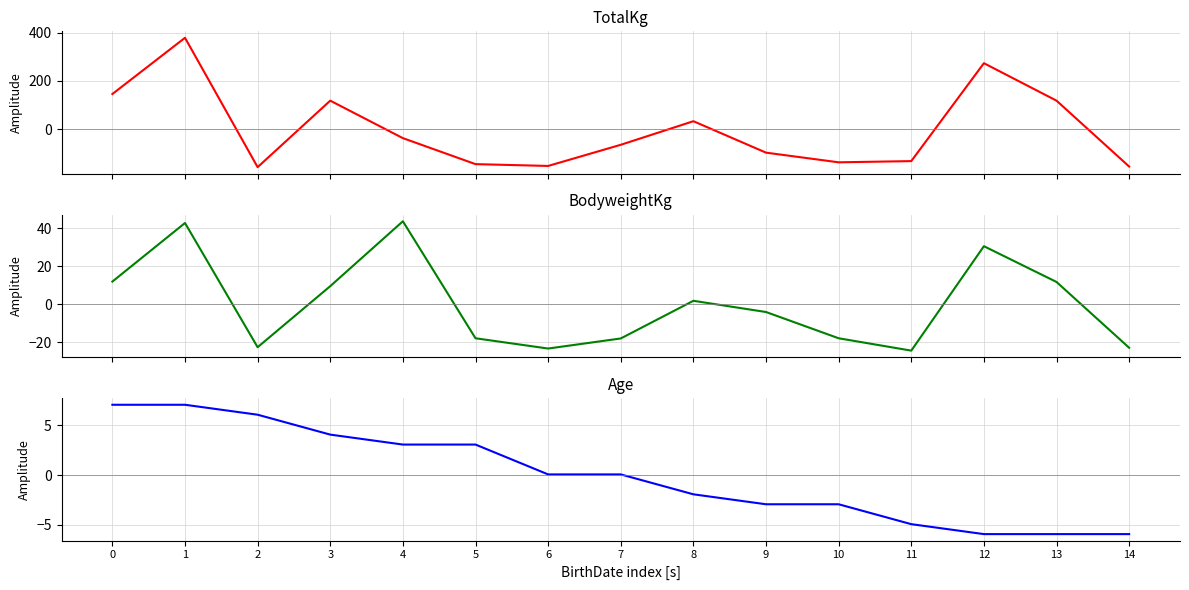

What are all the series names shown in the legend?

TotalKg, BodyweightKg, Age